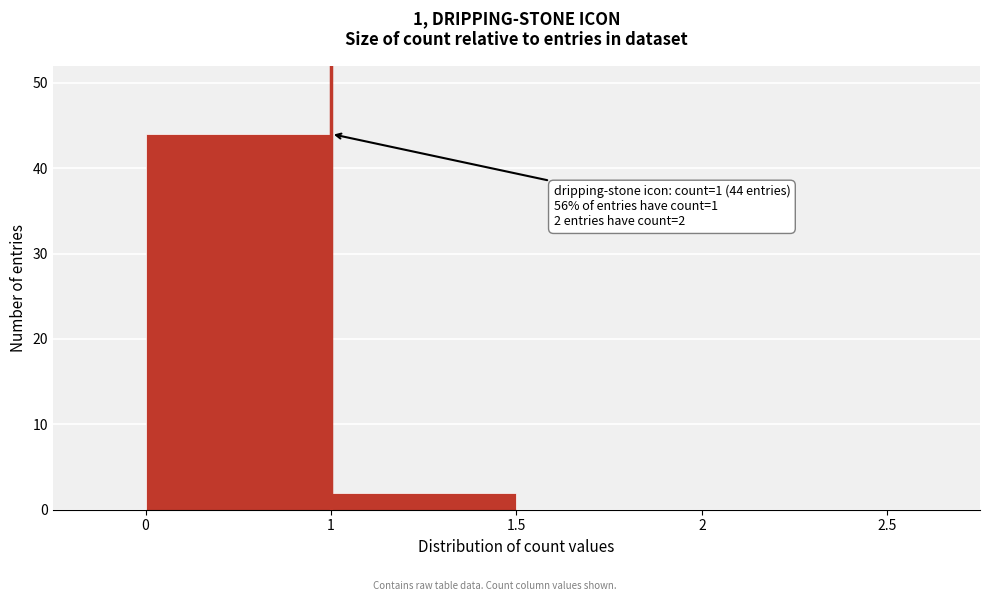

Reading left to right, list all the values displayed in this chart.

0=44	1=2